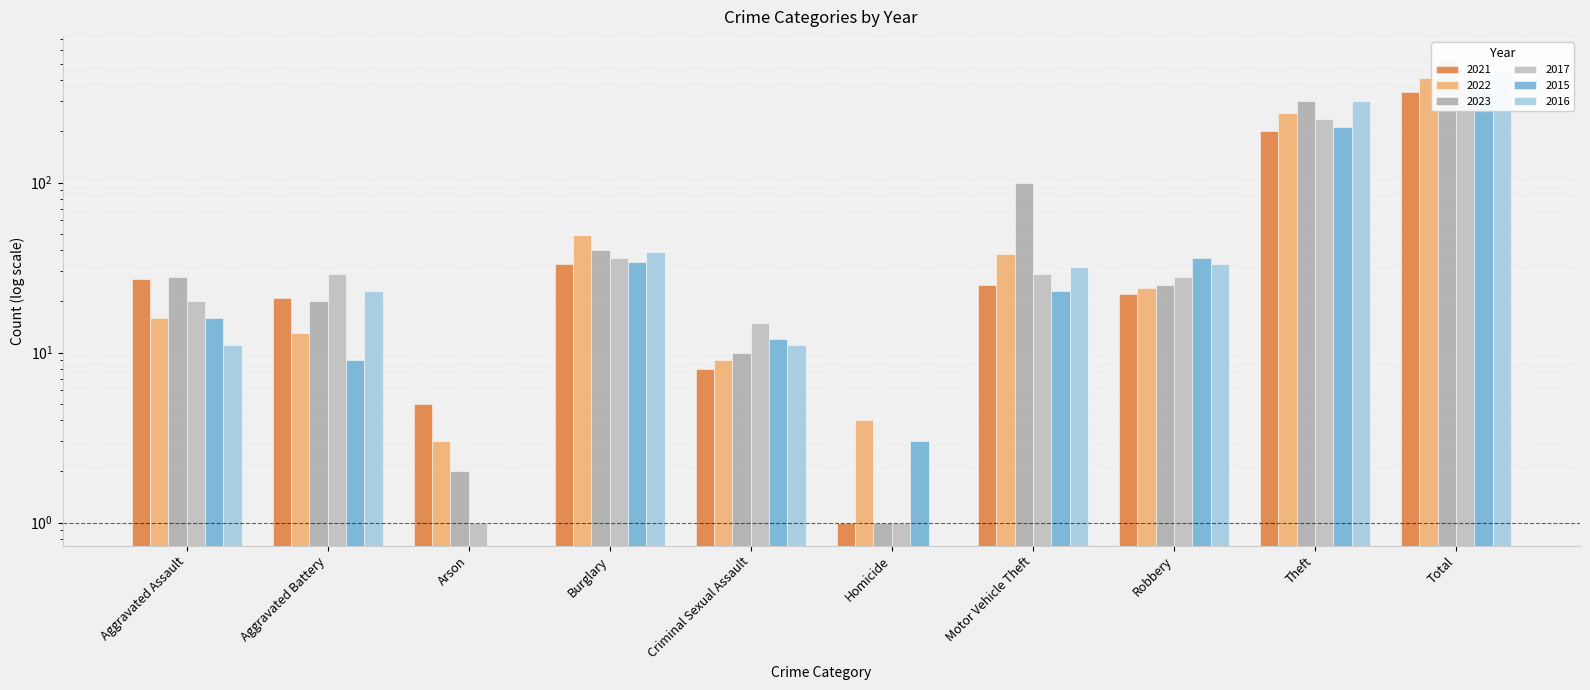

How many distinct data groups are displayed?

6